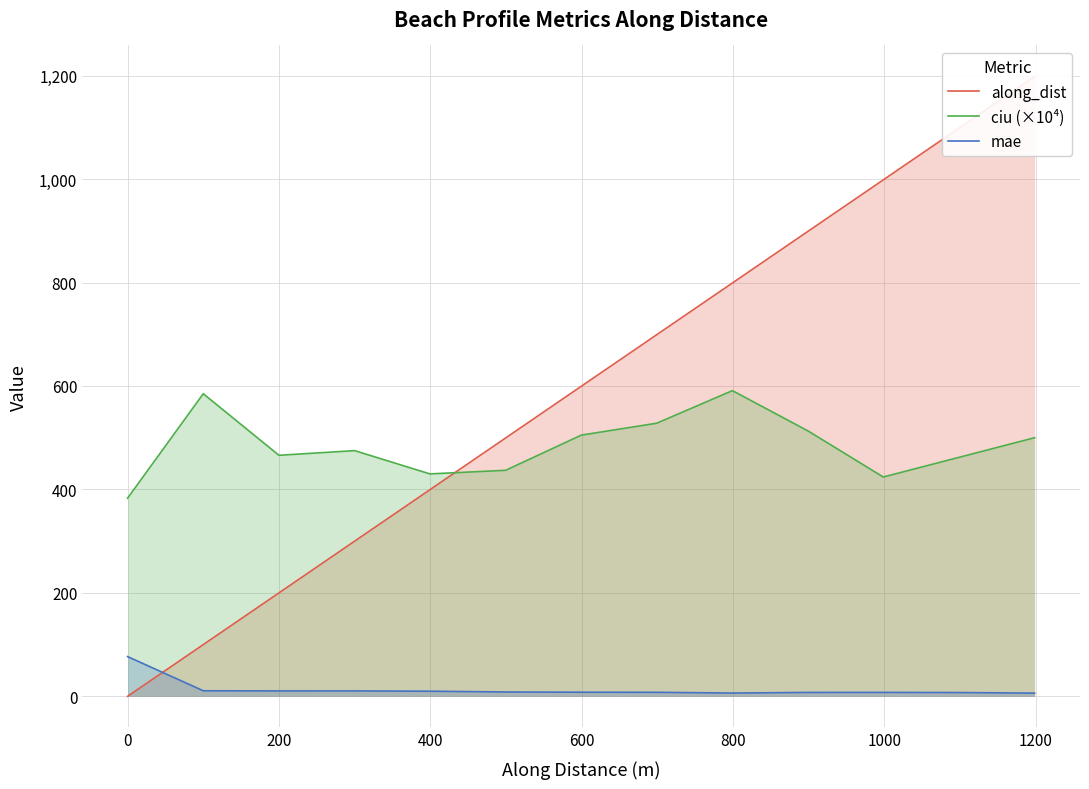

How many data points in mae are above 7?

11